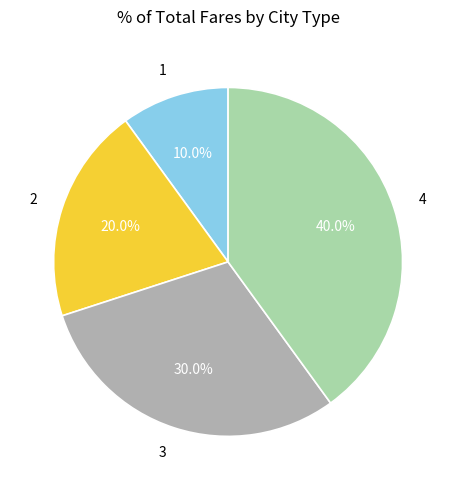

How many slices are in this pie chart?

4